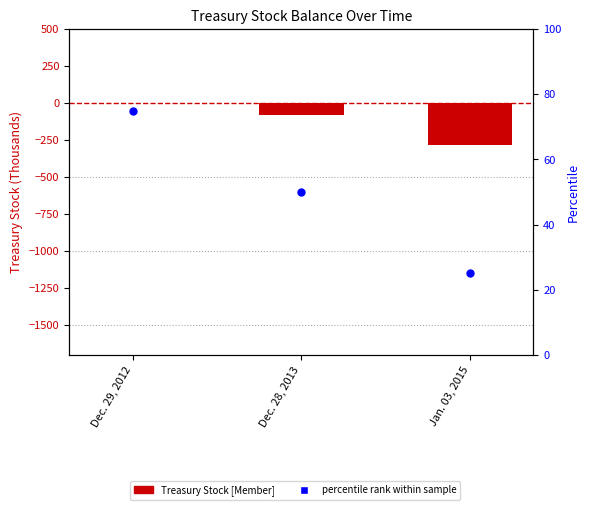

What are all the series names shown in the legend?

Treasury Stock [Member], percentile rank within sample